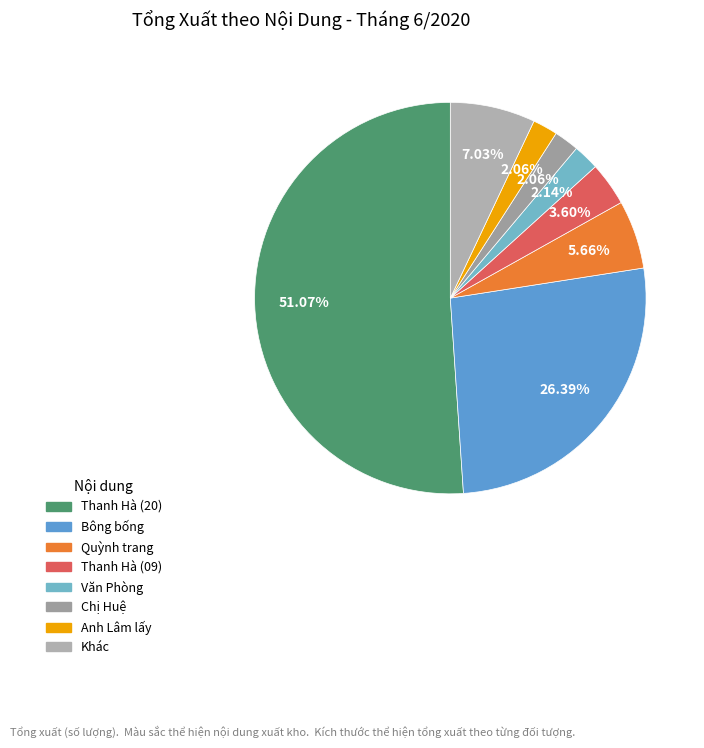

How many slices are in this pie chart?

8